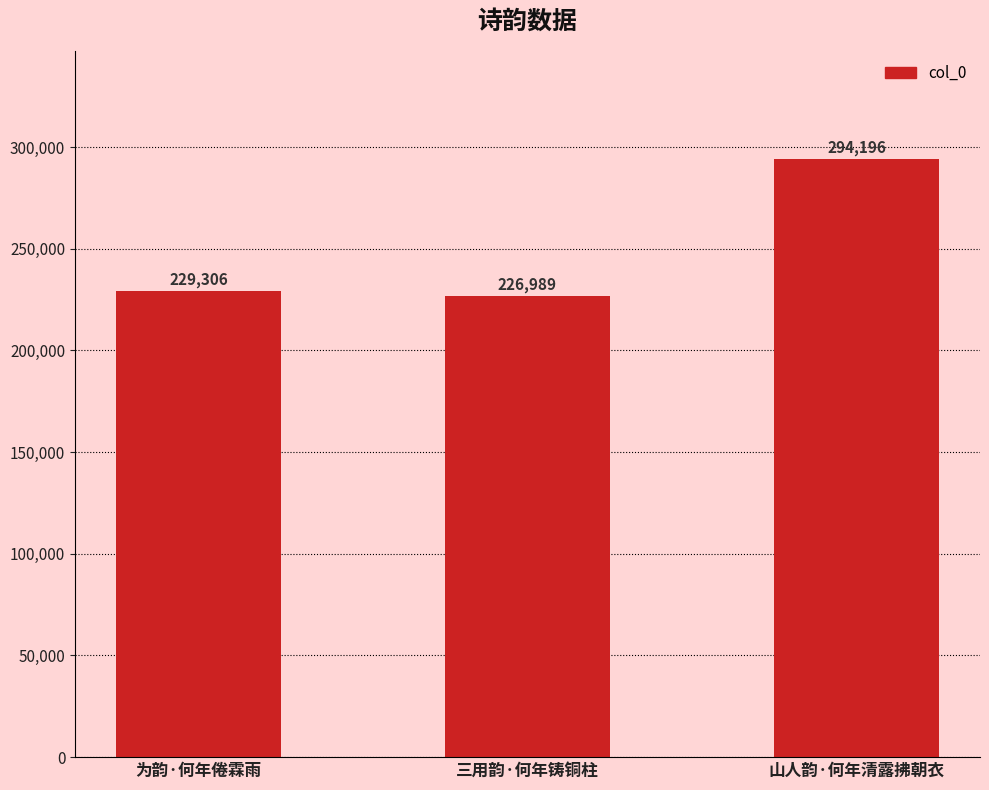

How many bars are there in total?

3